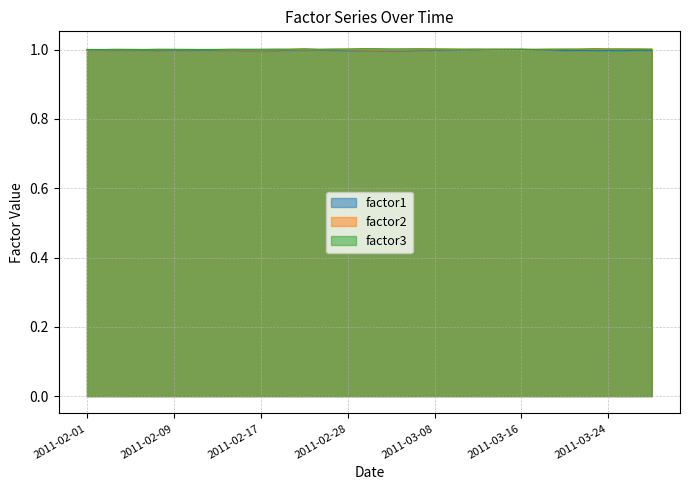

What is the approximate value of factor2 at 2011-02-01?

1.0